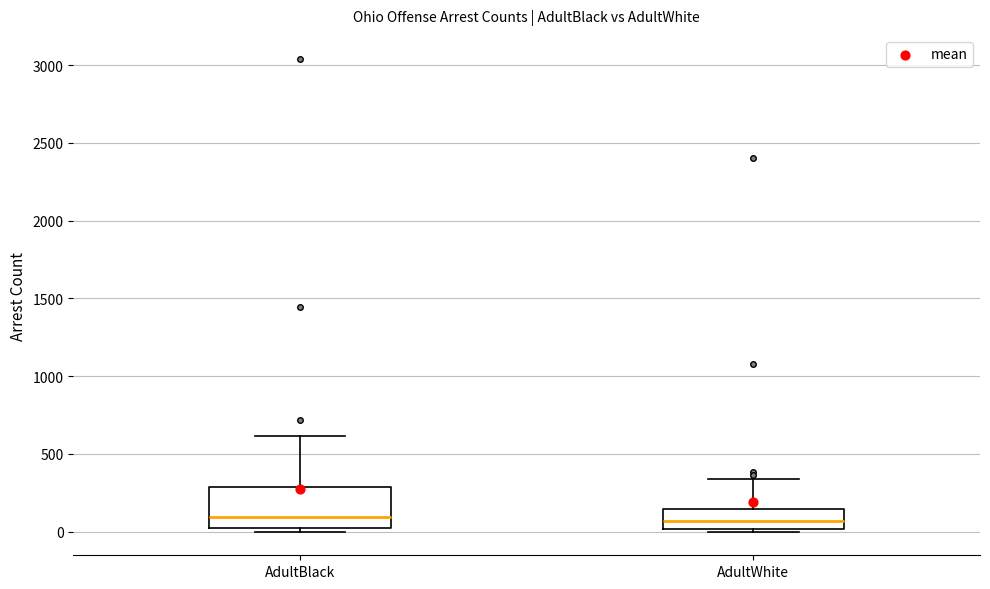

Reading left to right, transcribe this box plot: for each box, give where its median line is, the range the box spans, and where its two whiskers end, as read against the y-axis. The values are not printed on the chart, so give them approximately, as read against the axis.

AdultBlack: median 100, box 0 to 300, whiskers 0 (just below the box's lower edge) to 600
AdultWhite: median 50, box 0 to 150, whiskers 0 (just below the box's lower edge) to 350